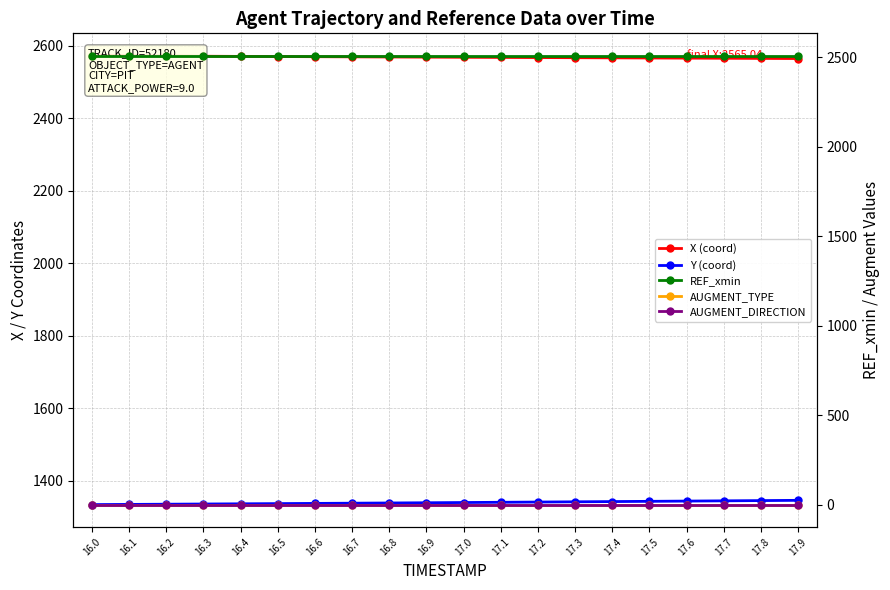

Does the chart display data point markers on the line(s)?

Yes